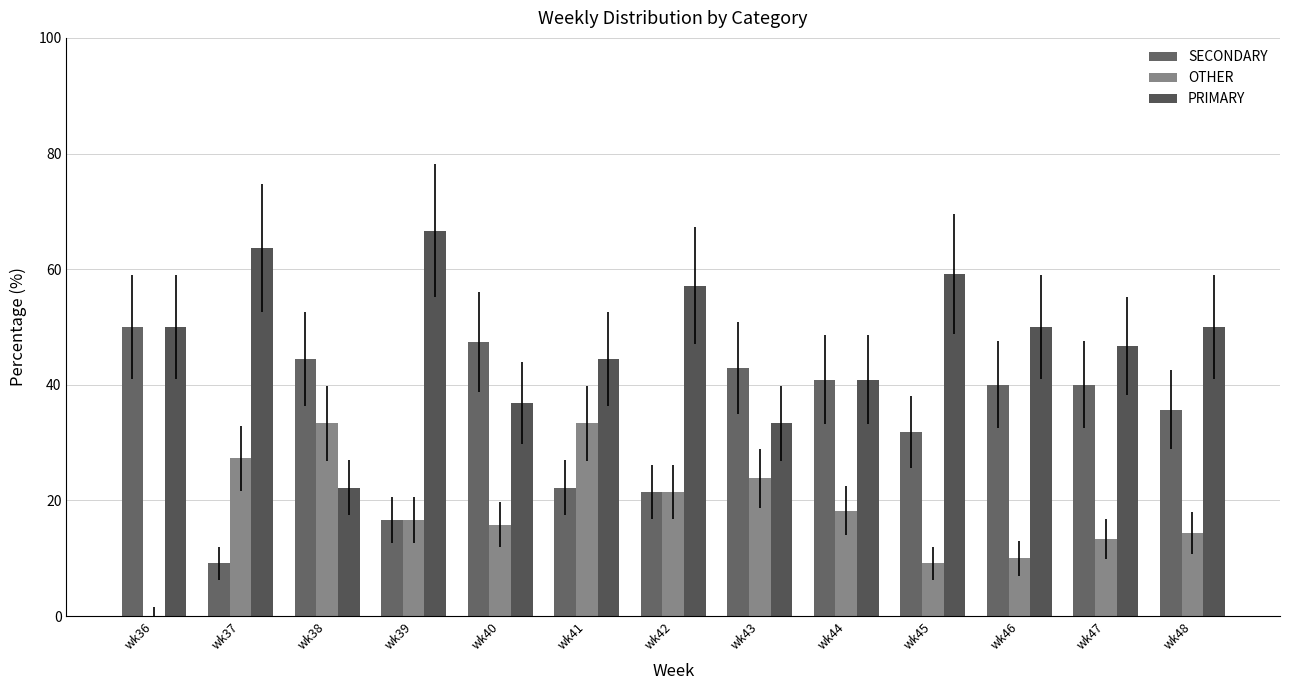

What is the difference between the second highest and second lowest values in the PRIMARY series?

30.3